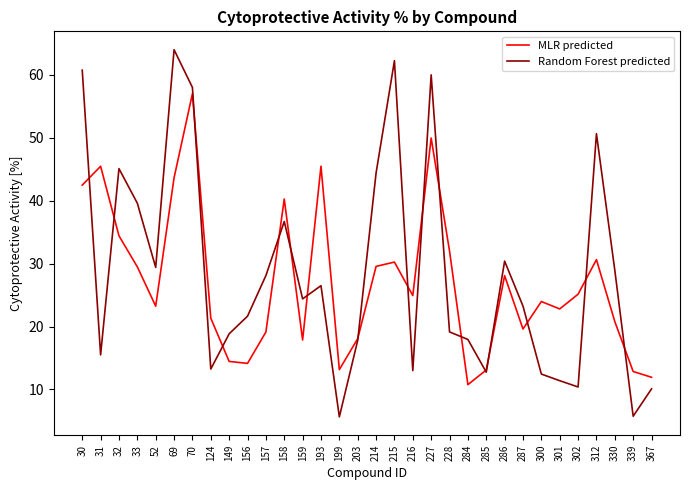

What are all the series names shown in the legend?

MLR predicted, Random Forest predicted